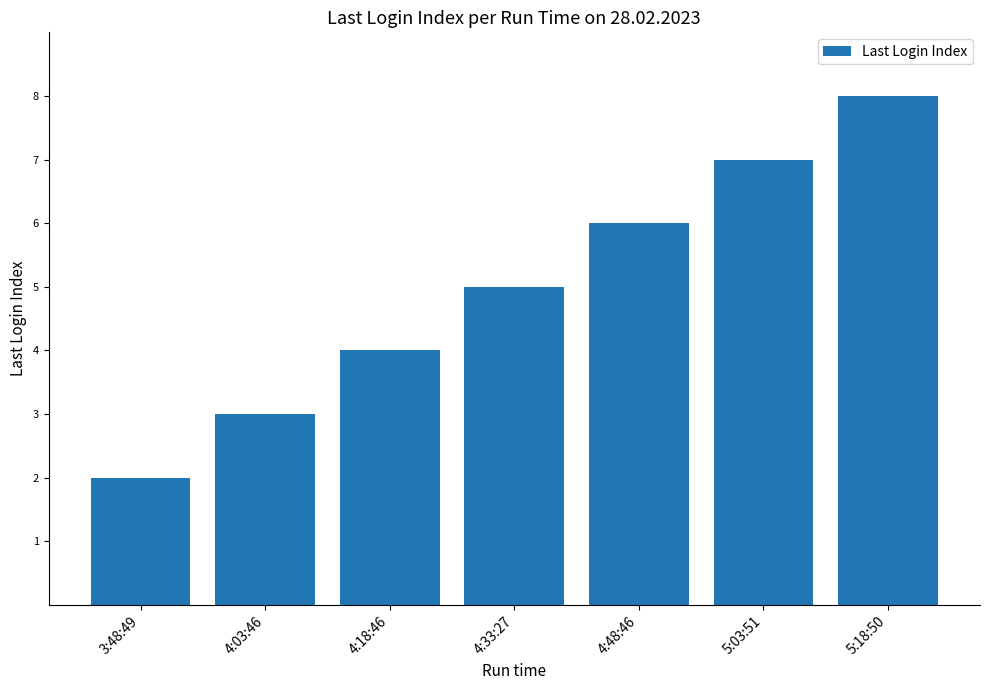

What is the approximate value at 4:18:46?

4